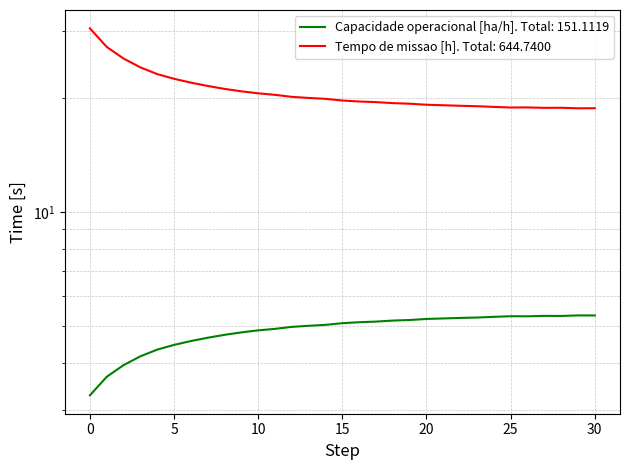

At how many categories does at least one series exceed 14?

31